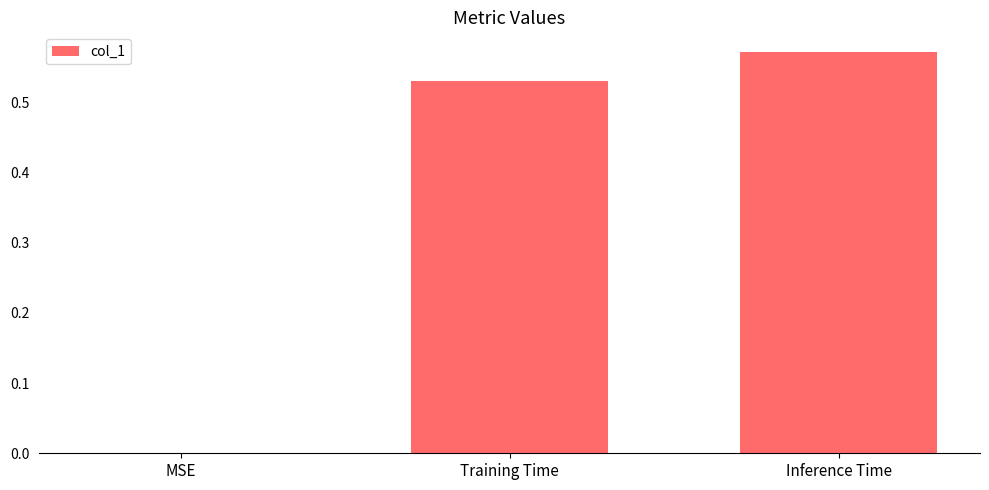

What is the change in value from MSE to Inference Time?

+0.6